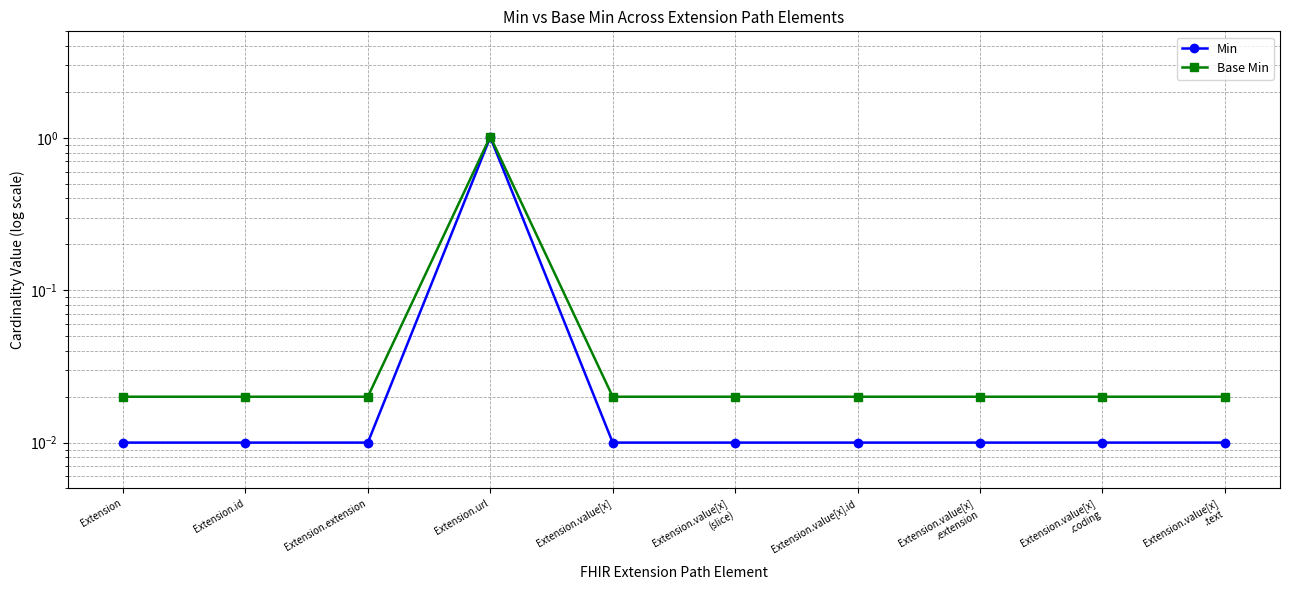

True or false: Min has more than 1 interior local peaks.

False